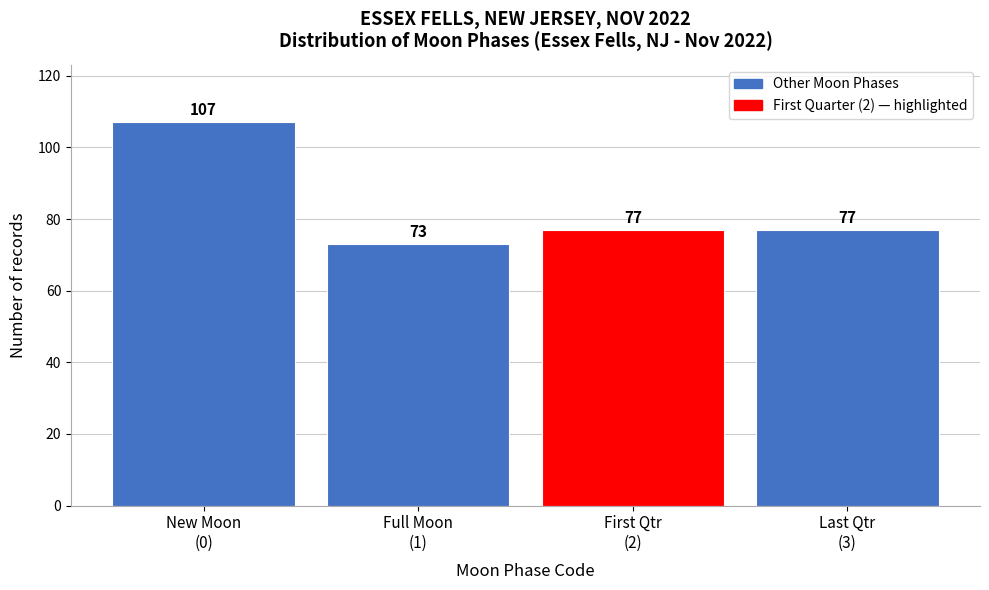

Reading left to right, list all the values displayed in this chart.

107	73	77	77